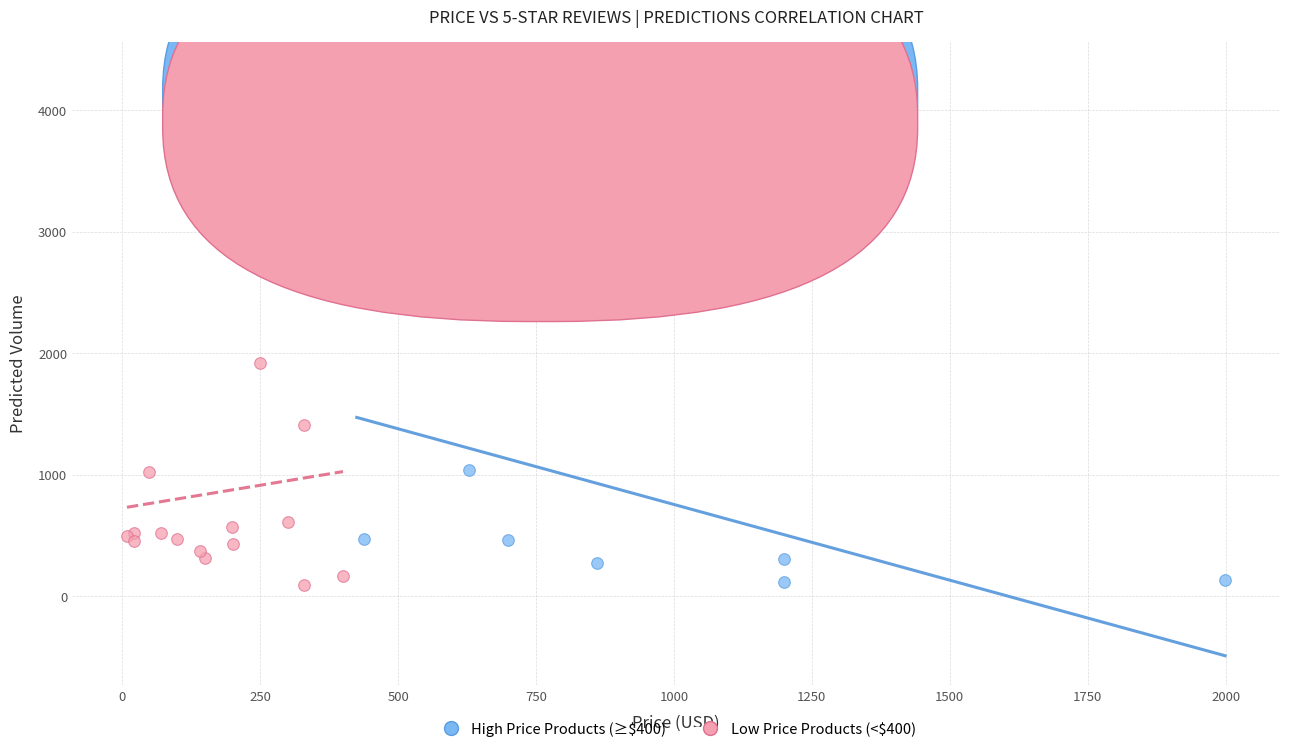

Which series has the widest spread of Y values?

Low Price Products (<$400)